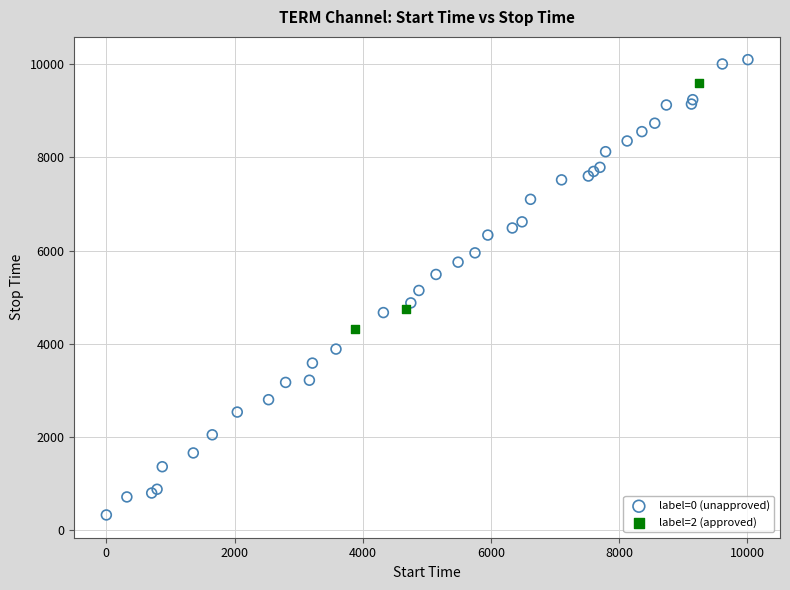

Which series reaches the minimum Y coordinate?

label=0 (unapproved)